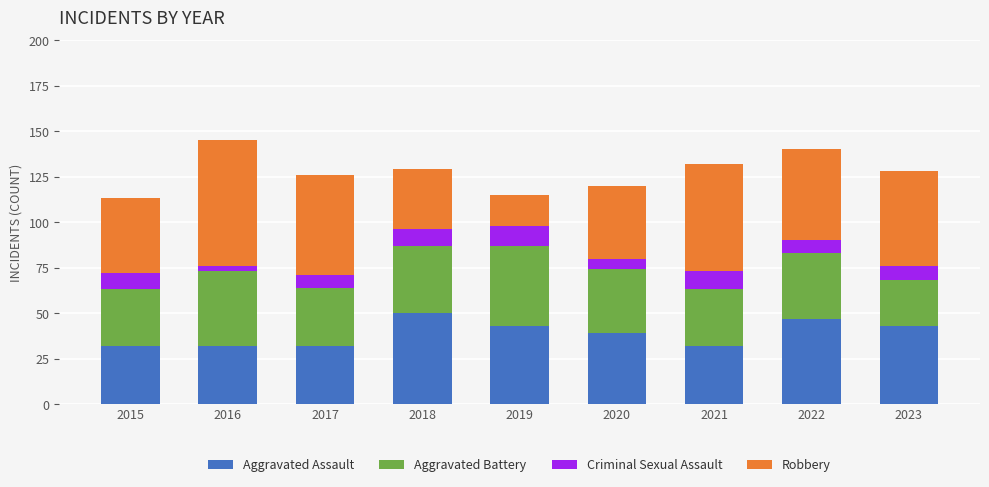

What is the sum of all Aggravated Assault values?

350